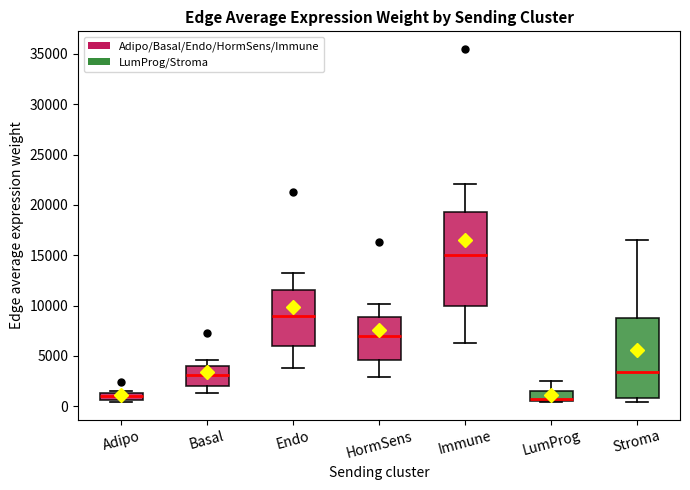

Comparing the boxes themselves (not the whiskers), which one is the tallest?

Immune